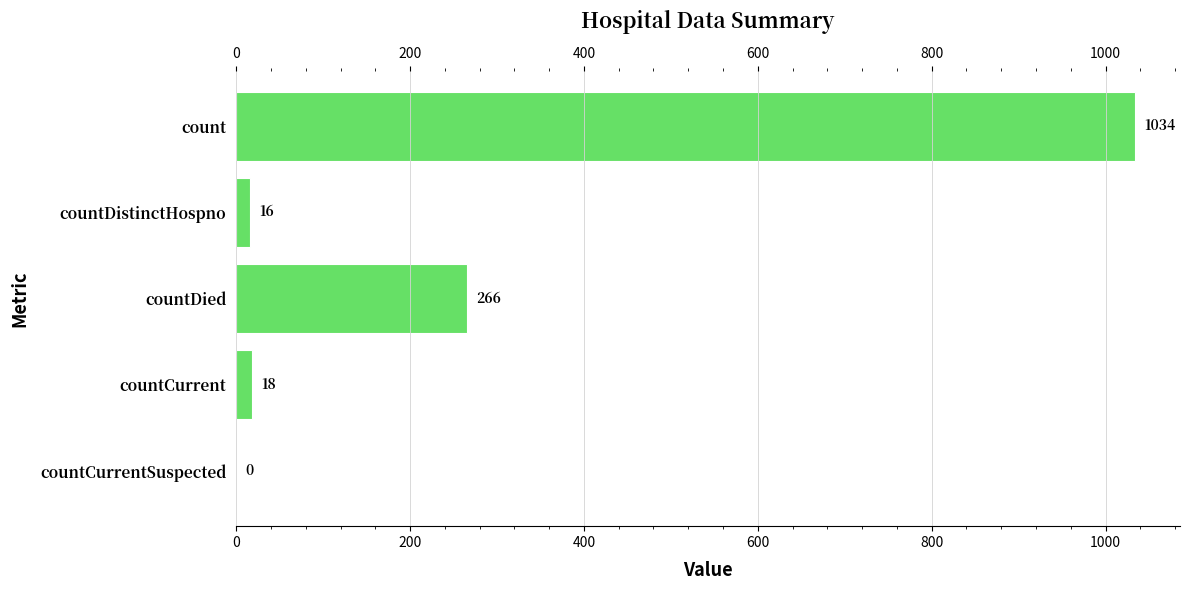

The chart shows a value of 1429 at count. True or false?

False